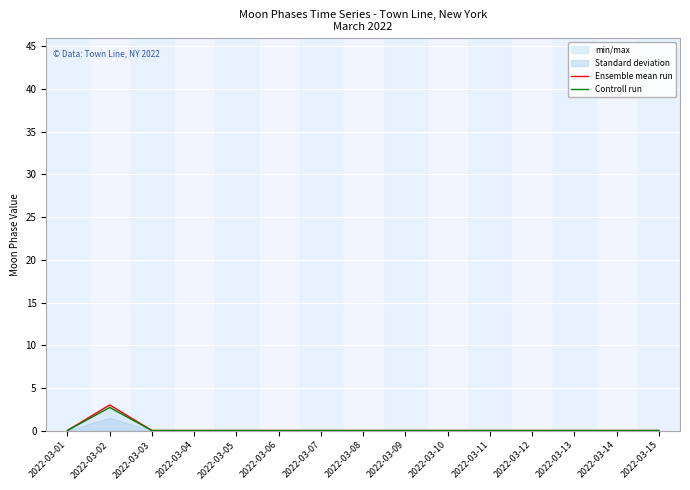

True or false: Ensemble mean run and Controll run cross at least once.

False